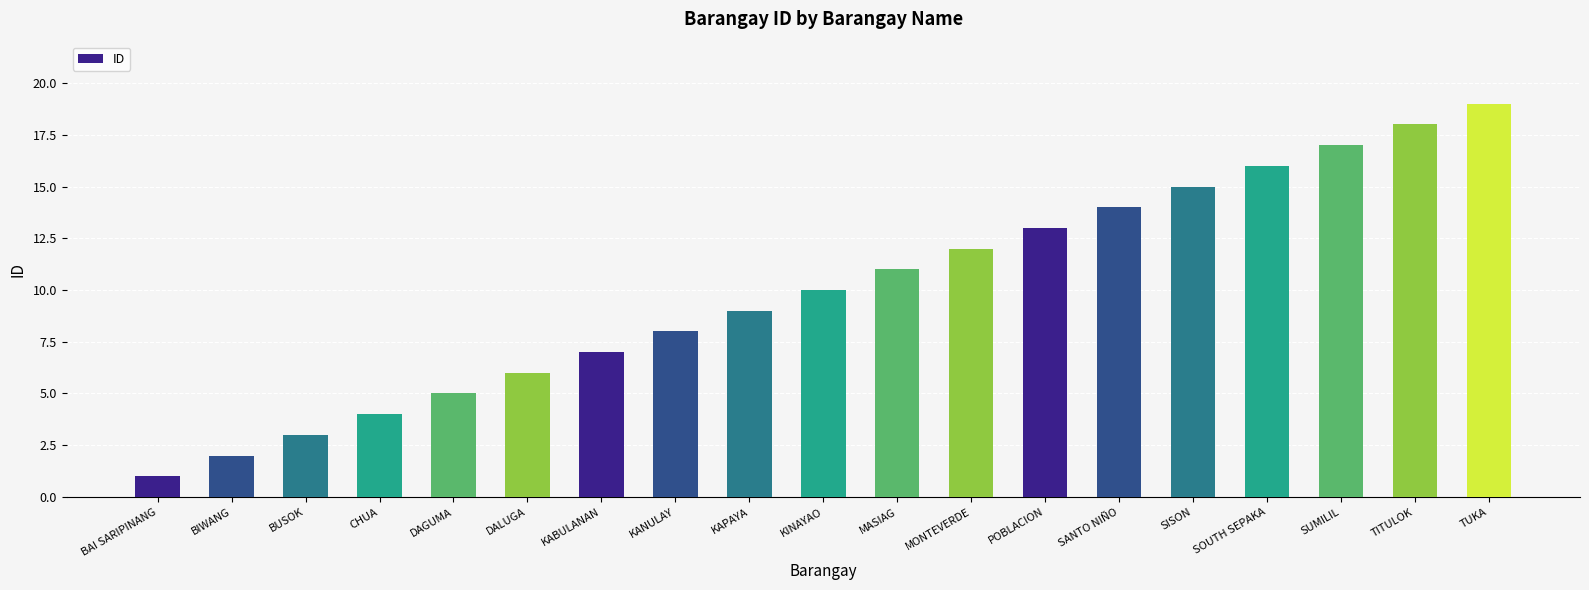

Reading left to right, transcribe all the data shown in this chart.

1	2	3	4	5	6	7	8	9	10	11	12	13	14	15	16	17	18	19